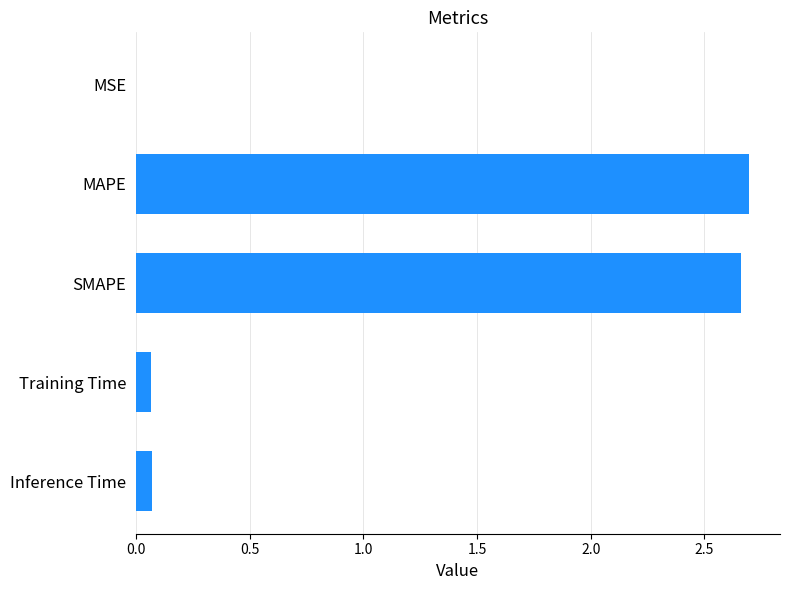

What is the change in value from MAPE to Inference Time?

-2.6